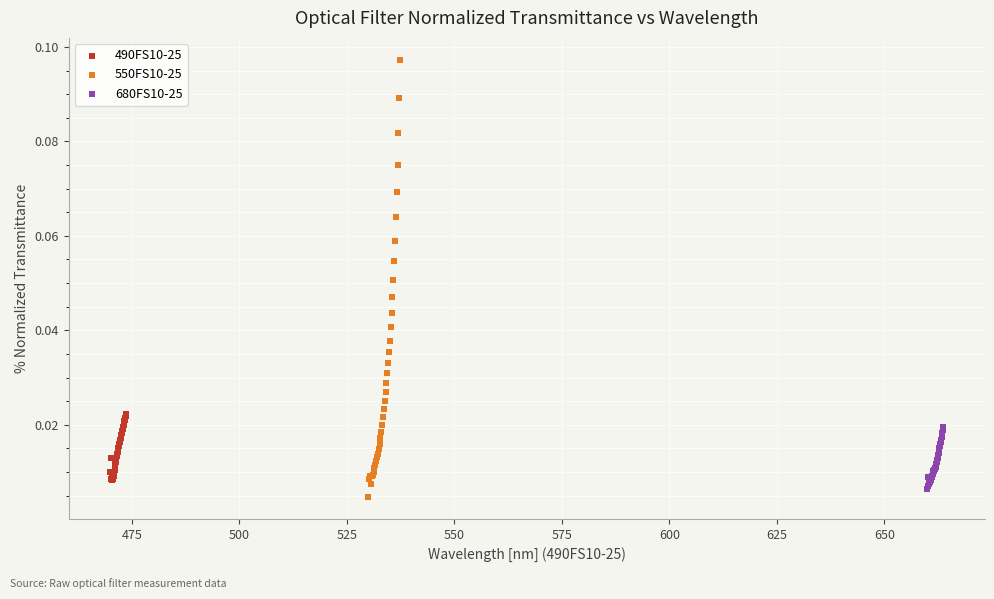

Which series has the widest spread of Y values?

550FS10-25